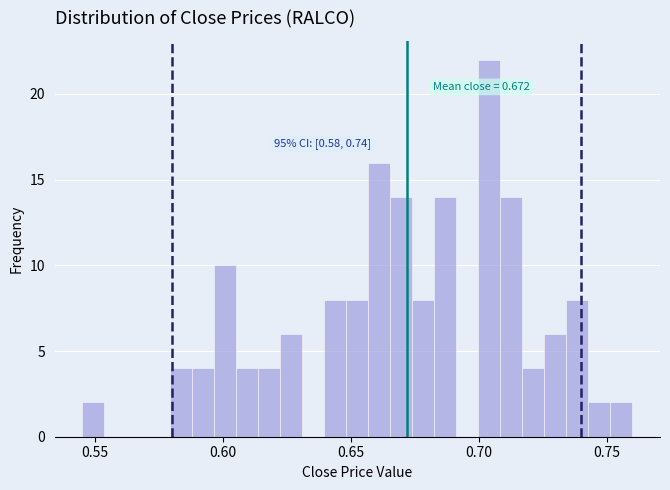

Around what value on the x-axis is the tallest bar? Give the approximate position of its centre, as read against the axis.

0.705